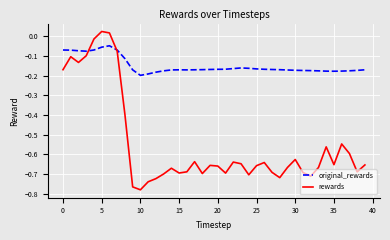

How many lines are shown in the chart?

2